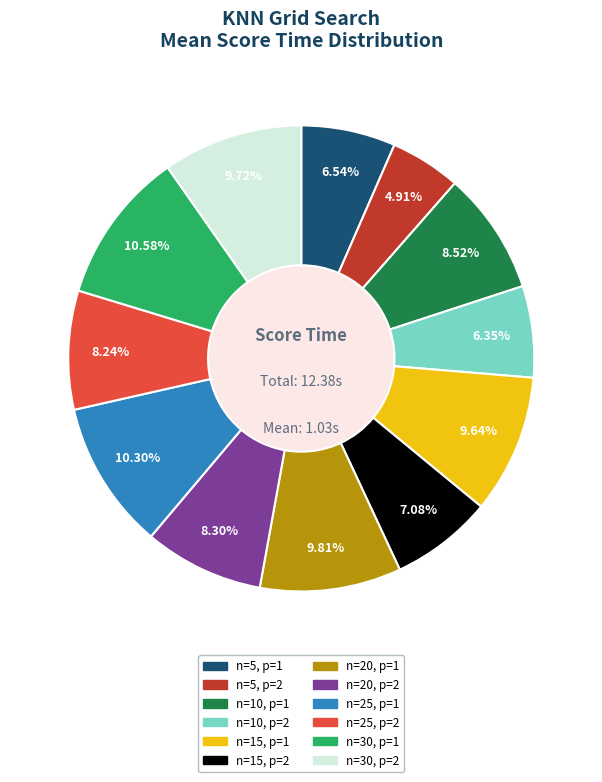

Combined, do n=25, p=2 and n=25, p=1 account for over 50%?

No